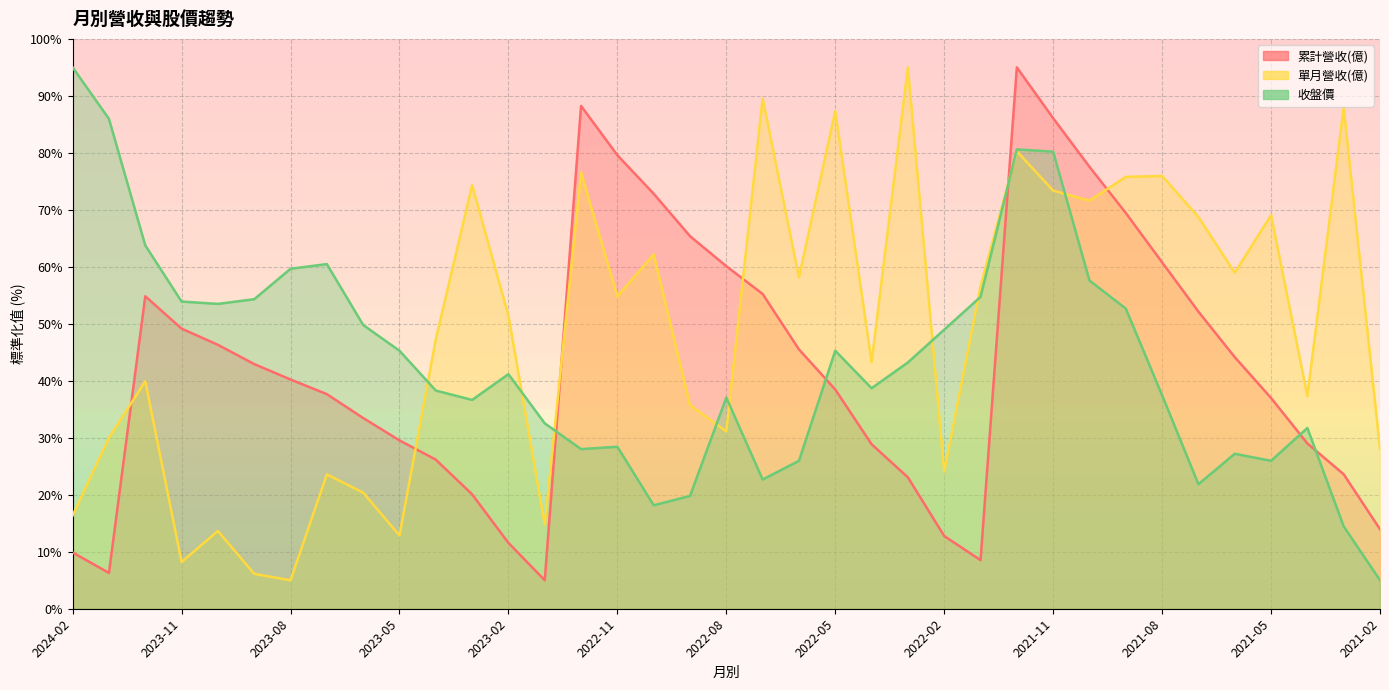

Rank the categories by 單月營收(億) value from highest to lowest.

2022-03, 2022-07, 2021-03, 2022-05, 2021-12, 2022-12, 2021-08, 2021-09, 2023-03, 2021-11, 2021-10, 2021-05, 2021-07, 2022-10, 2021-06, 2022-06, 2022-01, 2022-11, 2023-02, 2023-04, 2022-04, 2023-12, 2021-04, 2022-09, 2022-08, 2024-01, 2021-02, 2022-02, 2023-07, 2023-06, 2024-02, 2023-01, 2023-10, 2023-05, 2023-11, 2023-09, 2023-08